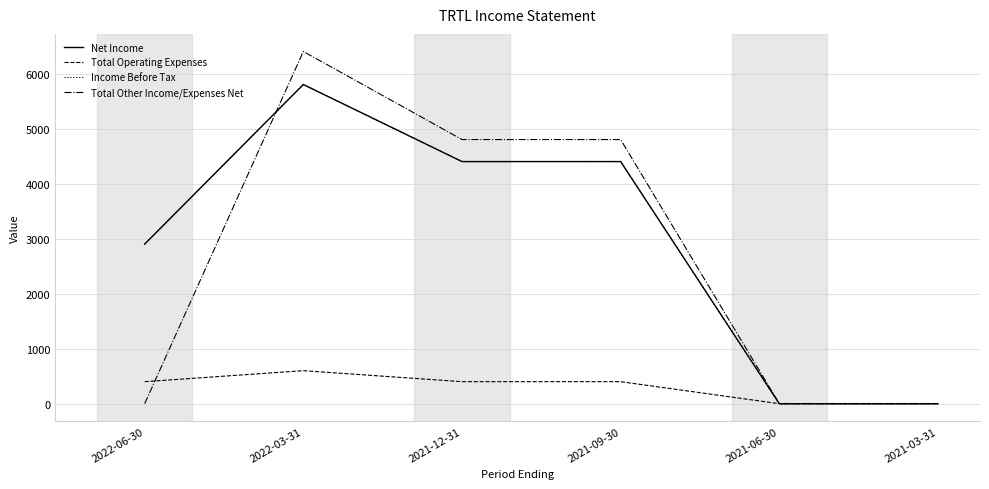

Reading right to left, list all the values displayed in this chart.

Net Income: 2021-03-31=0	2021-06-30=0	2021-09-30=4400	2021-12-31=4400	2022-03-31=5800	2022-06-30=2900
Total Operating Expenses: 2021-03-31=0	2021-06-30=0	2021-09-30=400	2021-12-31=400	2022-03-31=600	2022-06-30=400
Income Before Tax: 2021-03-31=0	2021-06-30=0	2021-09-30=4400	2021-12-31=4400	2022-03-31=5800	2022-06-30=2900
Total Other Income/Expenses Net: 2021-03-31=0	2021-06-30=0	2021-09-30=4800	2021-12-31=4800	2022-03-31=6400	2022-06-30=0